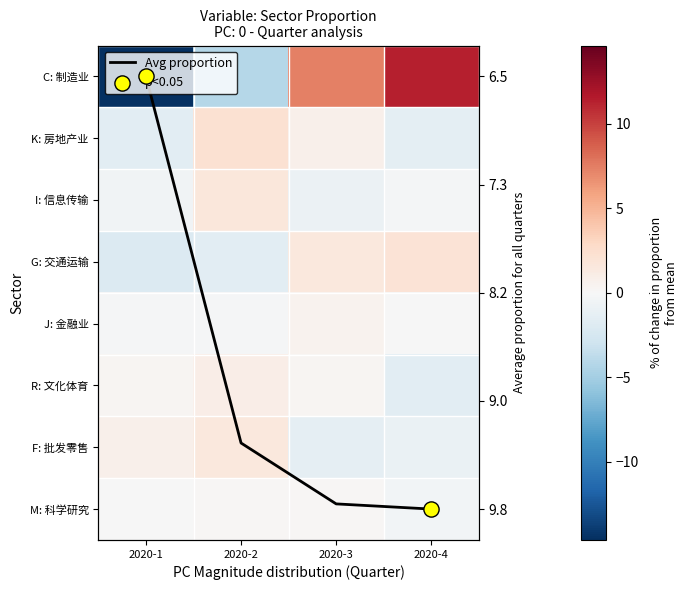

How many data points in M: 科学研究 are less than 0?

2